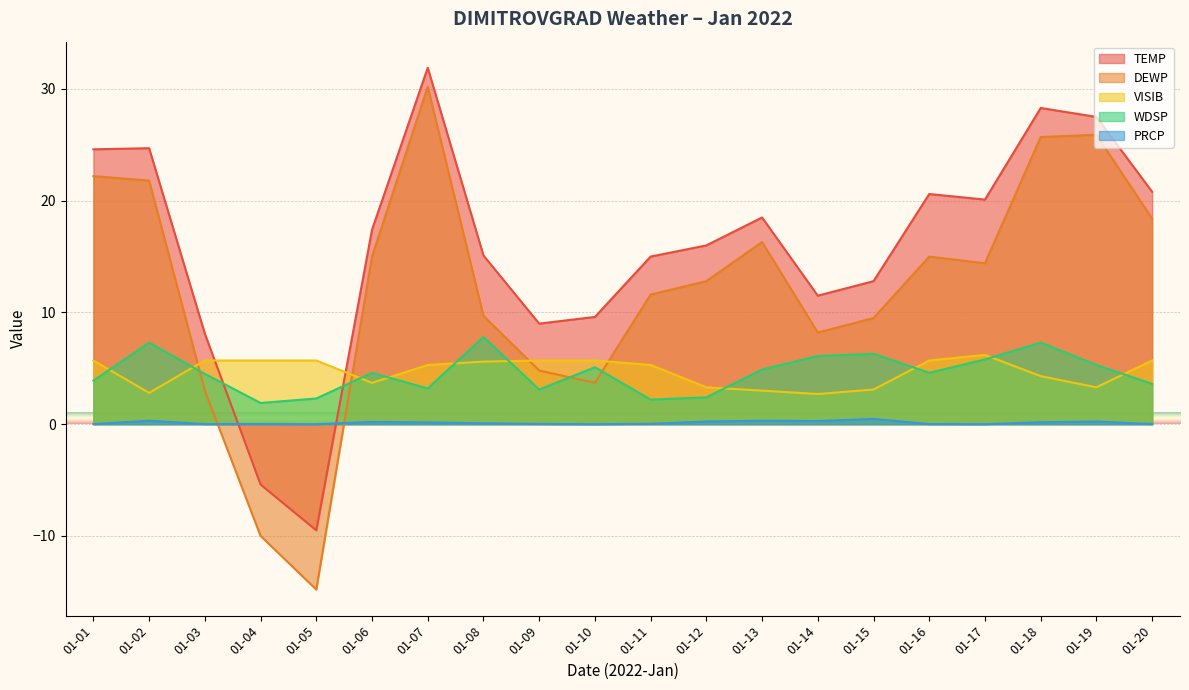

Which category has the highest value across all series?

01-07